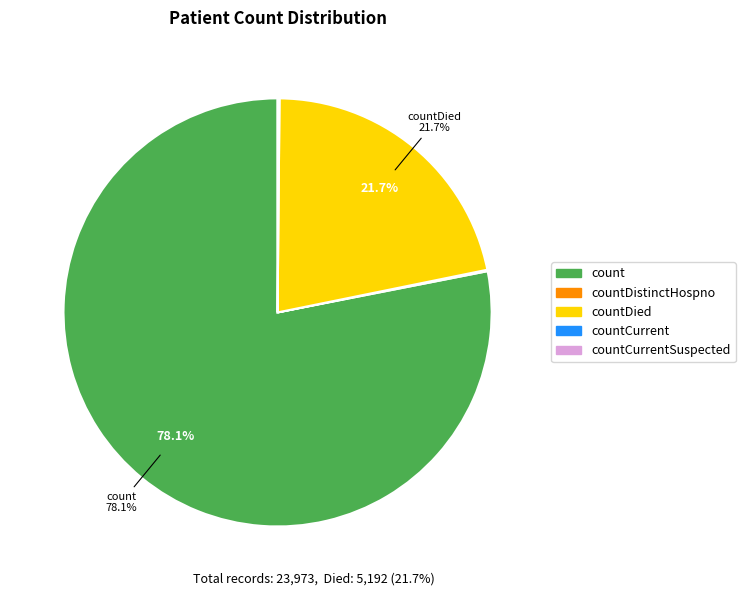

Is there a majority slice in this chart?

Yes